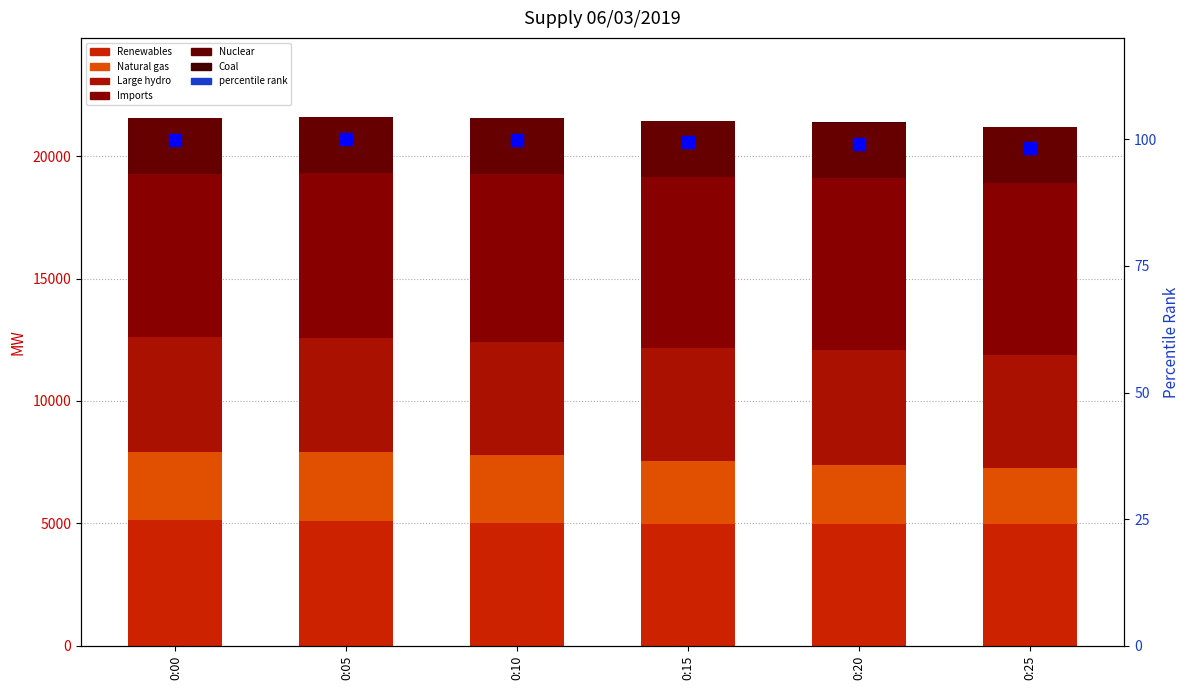

How many values in the Renewables series exceed 5016?

2